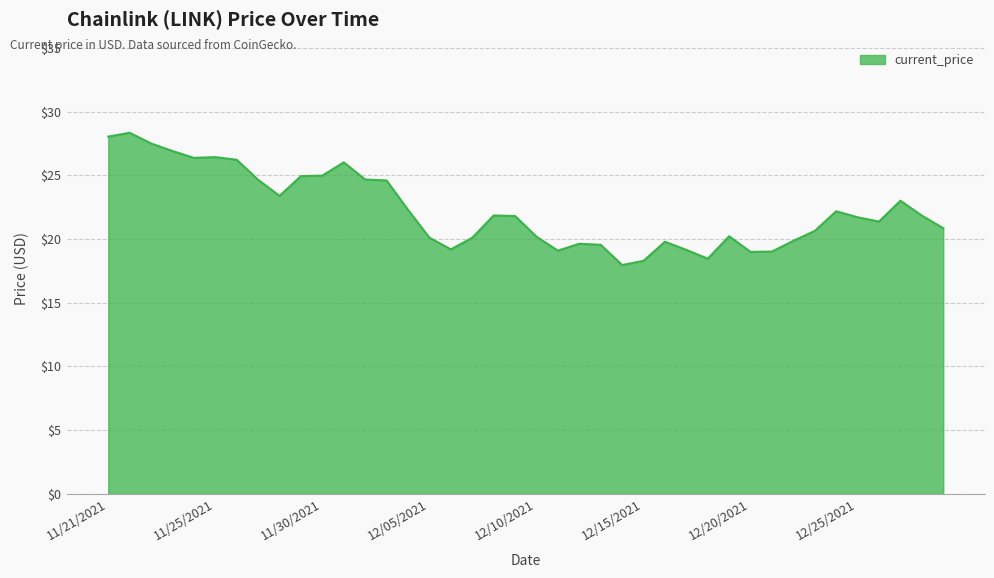

What is the greatest value displayed?

28.3